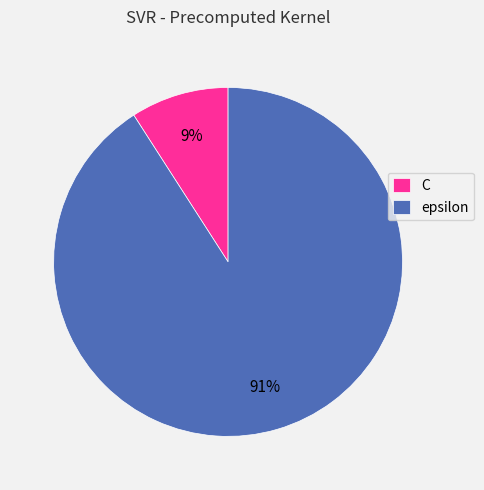

To the nearest percent, what is the combined percentage of C and epsilon?

100%